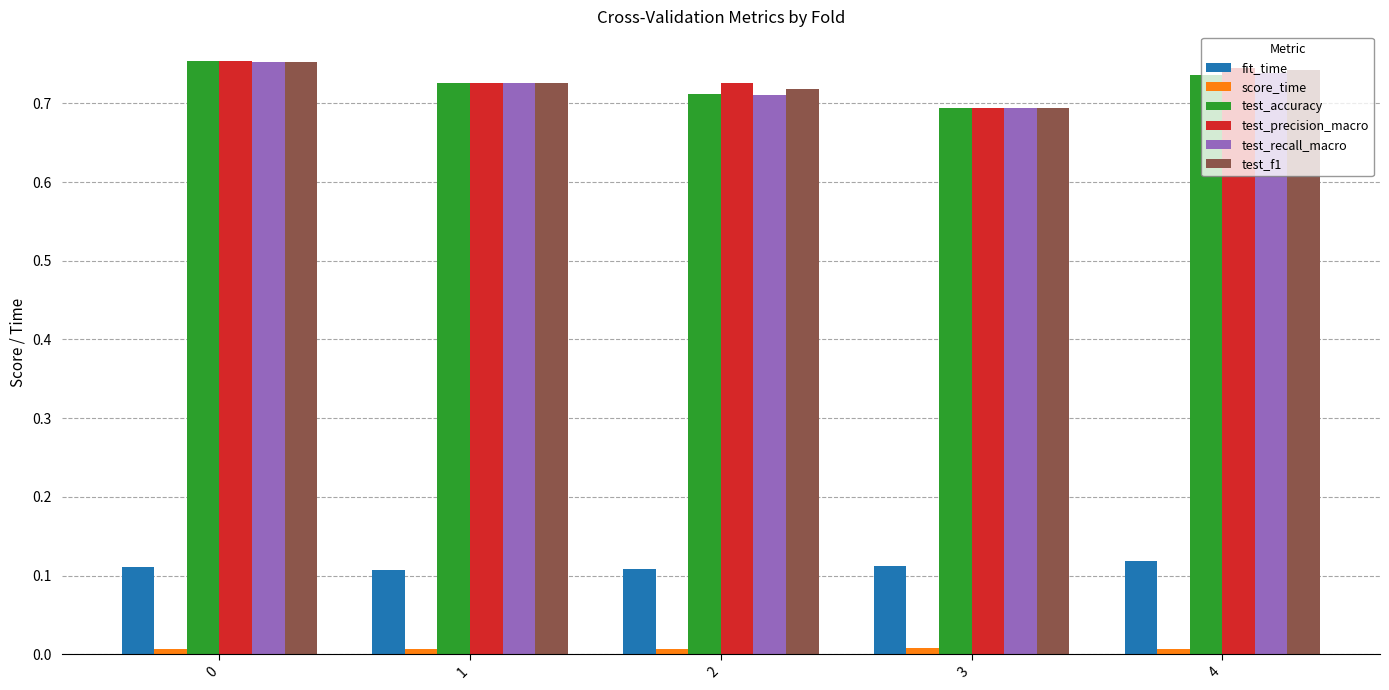

True or false: test_accuracy has a value of 0.4 at 4.

False